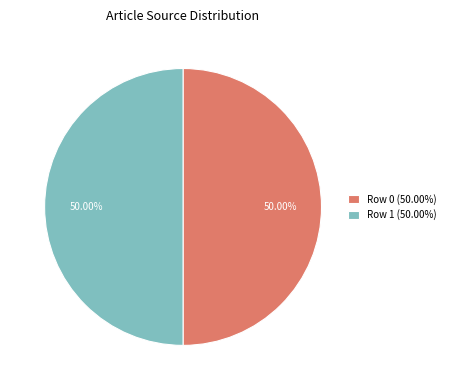

Approximately how many times larger is the value at Row 0 (50.00%) compared to Row 1 (50.00%)?

1.0